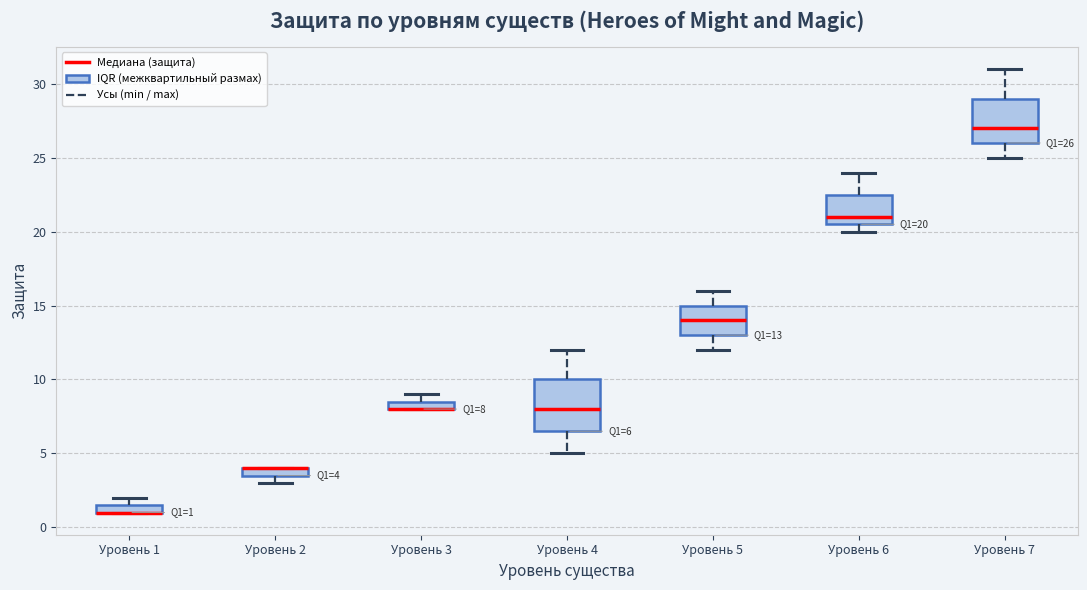

Comparing the boxes themselves (not the whiskers), which one is the tallest?

Уровень 4